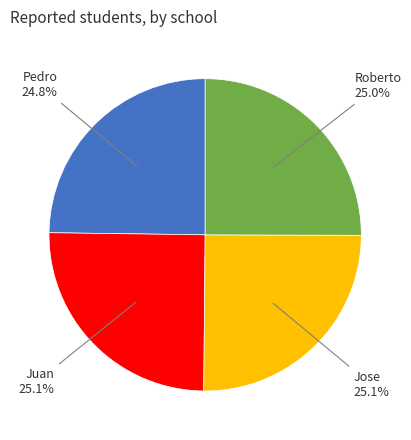

Approximately how many times larger is the value at Pedro compared to Roberto?

1.0